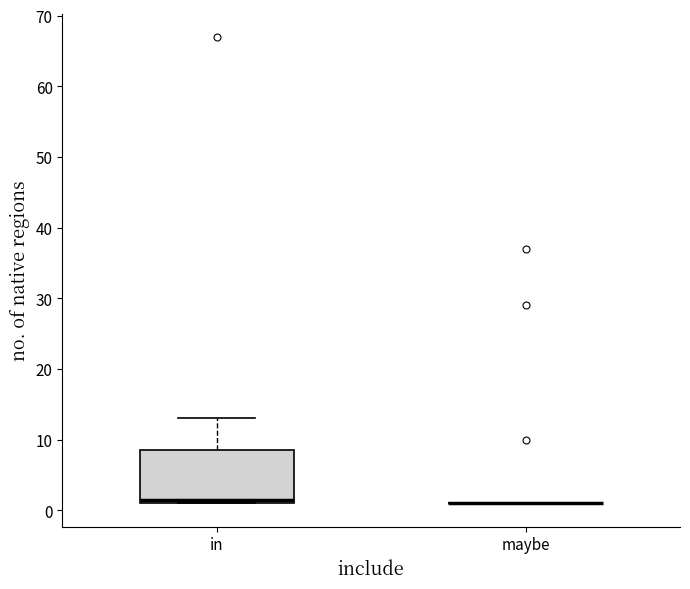

Reading left to right, transcribe this box plot: for each box, give where its median line is, the range the box spans, and where its two whiskers end, as read against the y-axis. The values are not printed on the chart, so give them approximately, as read against the axis.

in: median 2, box 1 to 9, whiskers 1 to 13
maybe: box collapsed to a line at 1, whiskers 1 to 1